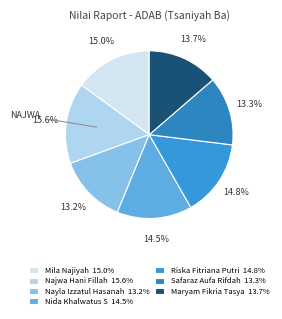

To the nearest percent, what is the combined percentage of Nida Khalwatus S and Riska Fitriana Putri?

29%